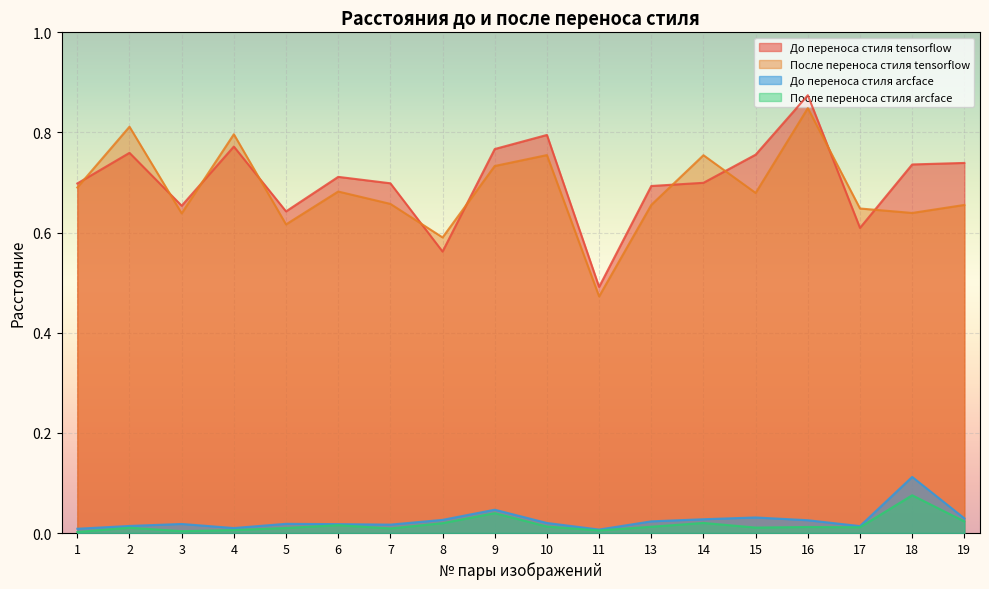

At how many categories does at least one series exceed 0?

18